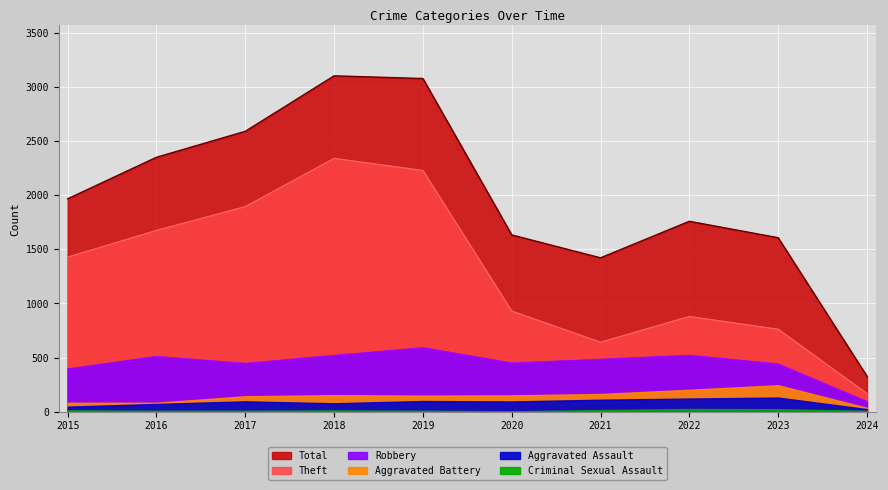

What is the sum of the Robbery values at 2023 and 2020?

890